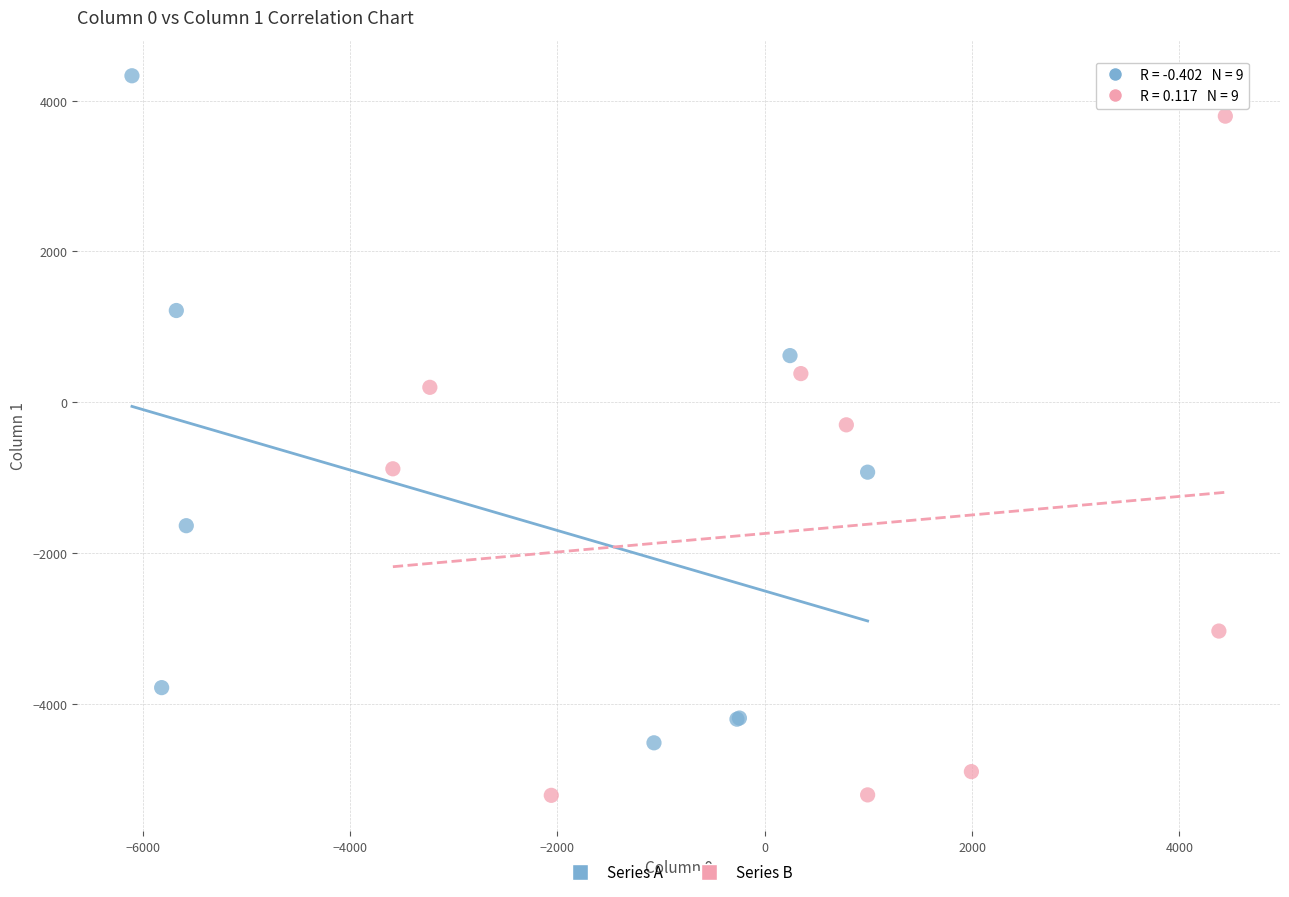

What are all the series names shown in the legend?

Series A, Series B